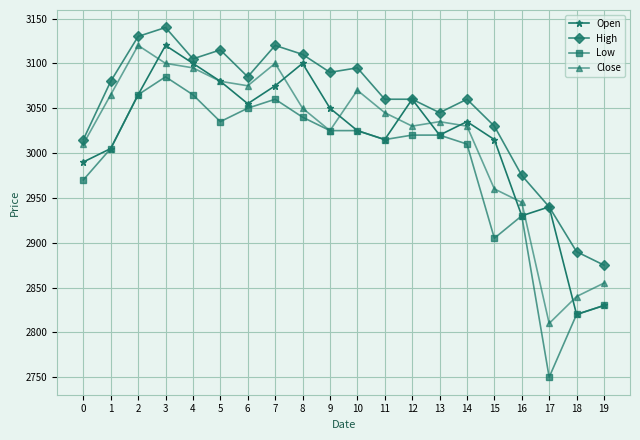

In Open, how many points are lower than both neighbors (excluding endpoints)?

5